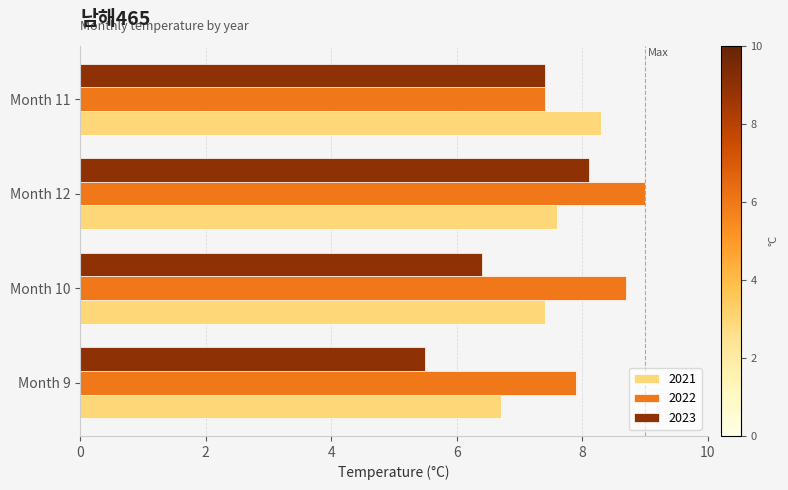

Which series has the widest spread of values?

2023